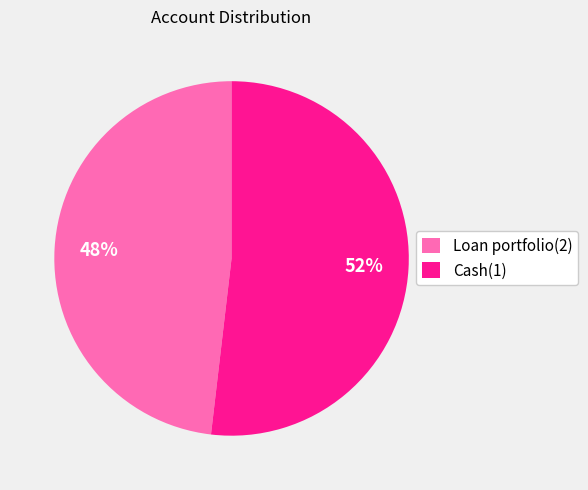

Count the number of slices in the pie.

2